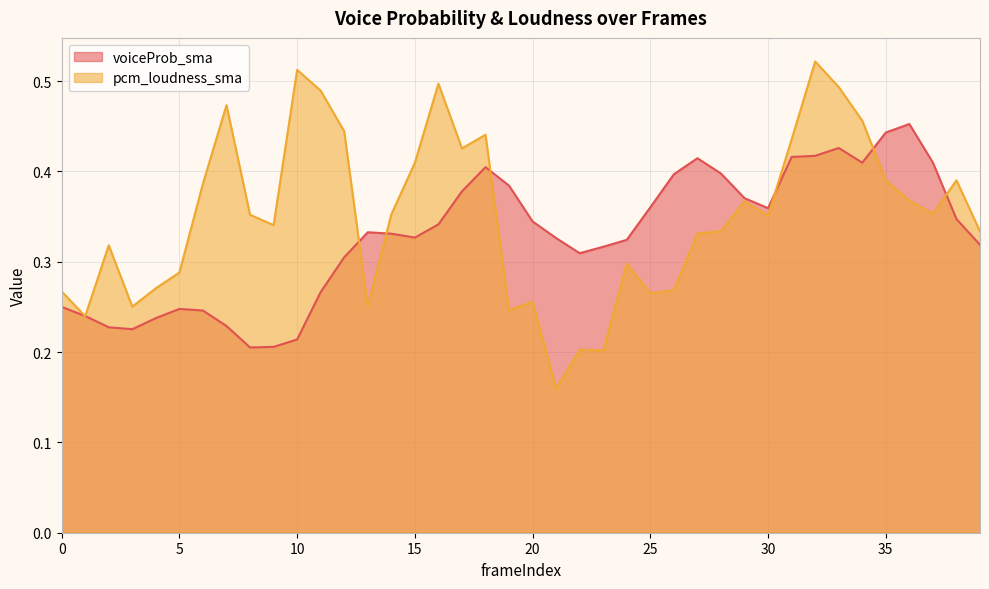

What is the sum of the pcm_loudness_sma values at 9 and 30?

0.7